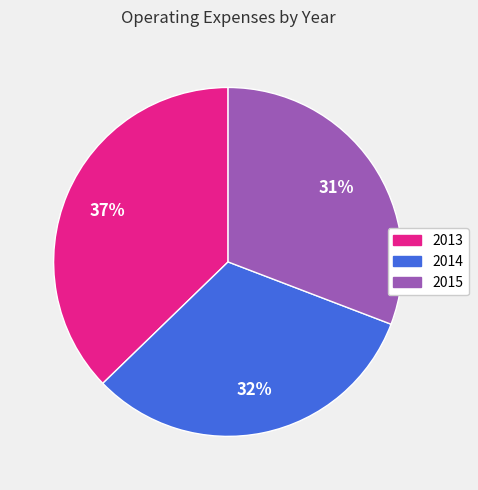

How many segments does this pie chart have?

3